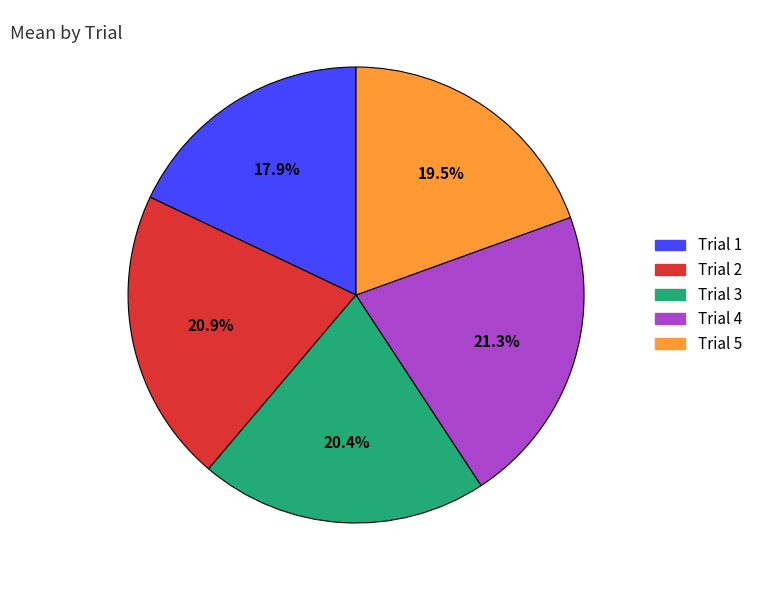

How many slices are in this pie chart?

5